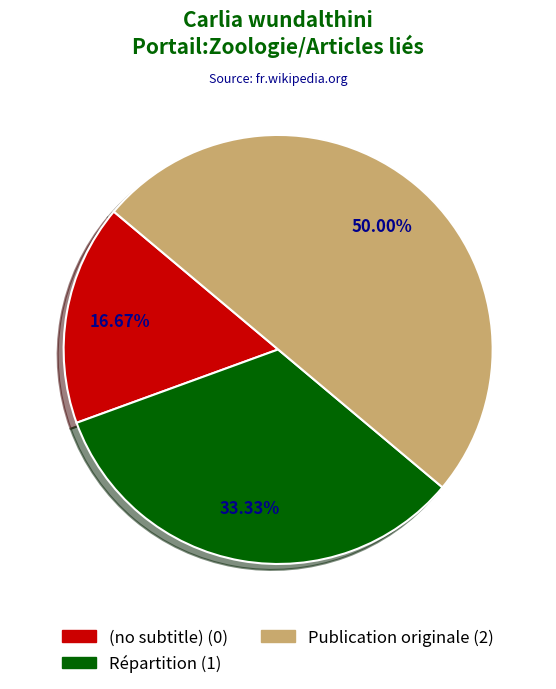

Which slice is the smallest?

(no subtitle)